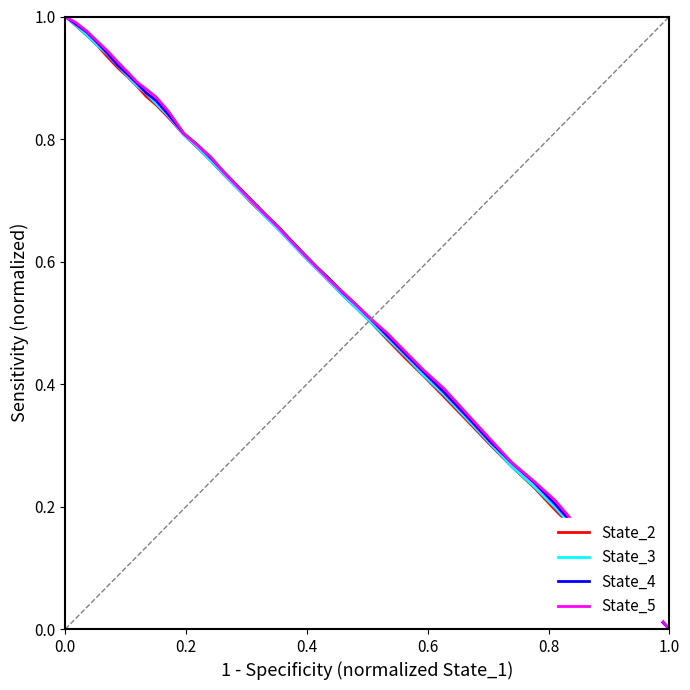

True or false: State_2 has more than 2 interior local peaks.

False